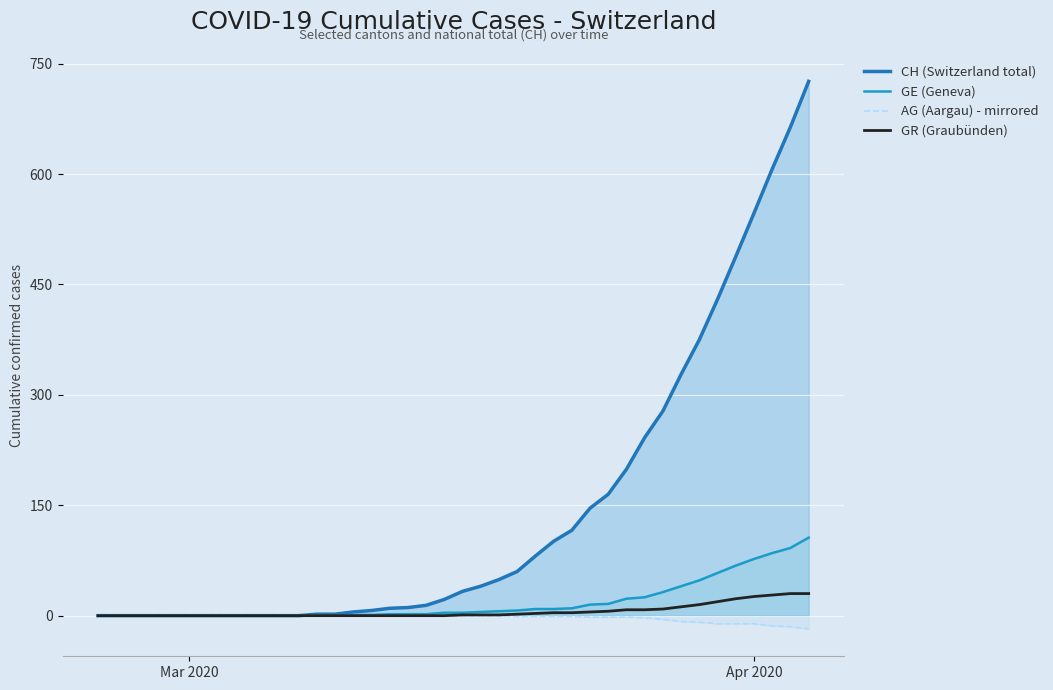

What is the minimum value shown in the chart?

-18